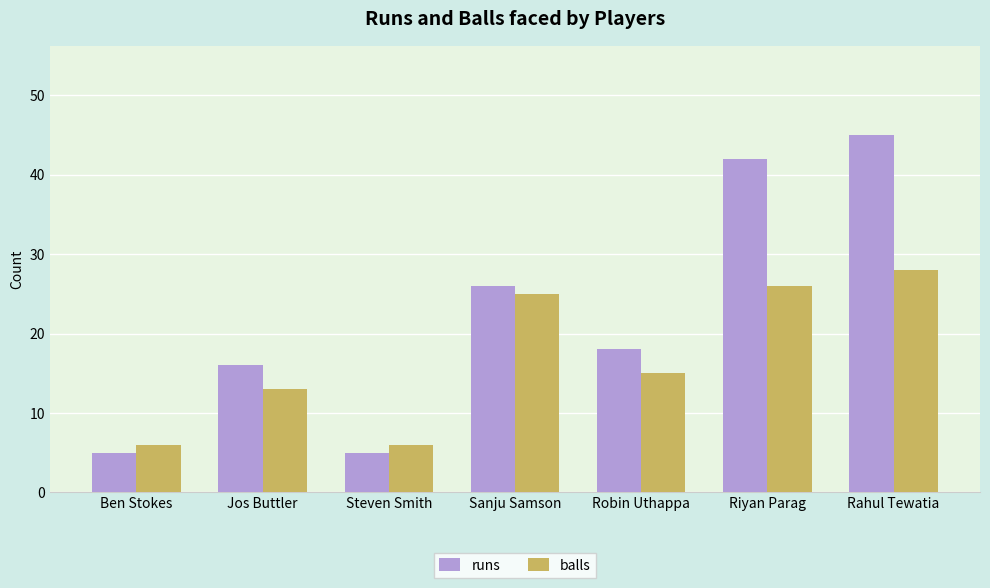

The value of balls at Rahul Tewatia is 28. True or false?

True